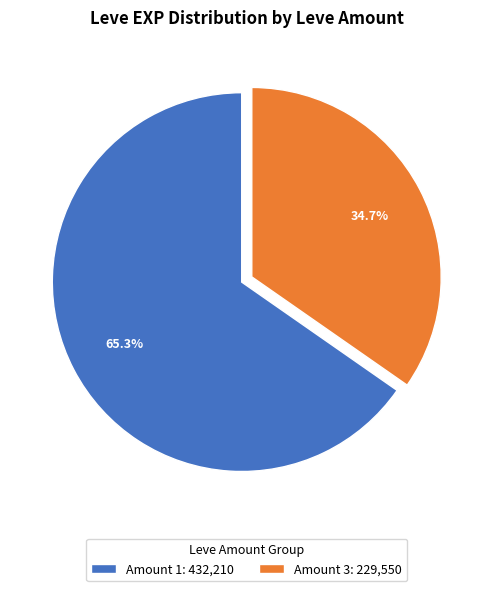

What is the total percentage of Amount 1: 432,210 and Amount 3: 229,550?

100.0%